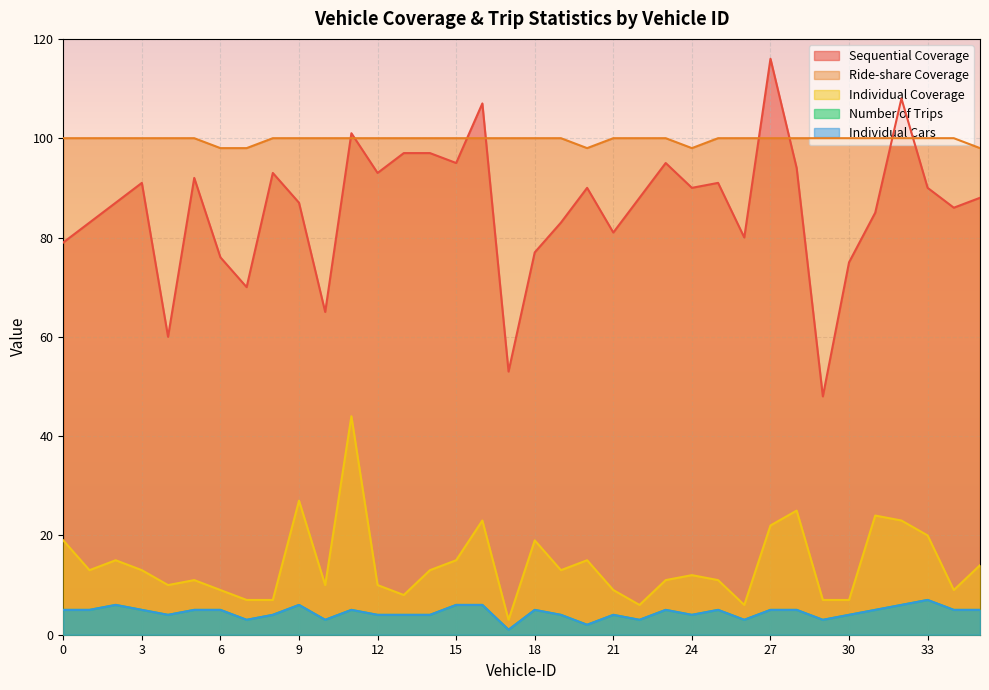

In Number of Trips, how many points are higher than both neighbors (excluding endpoints)?

8